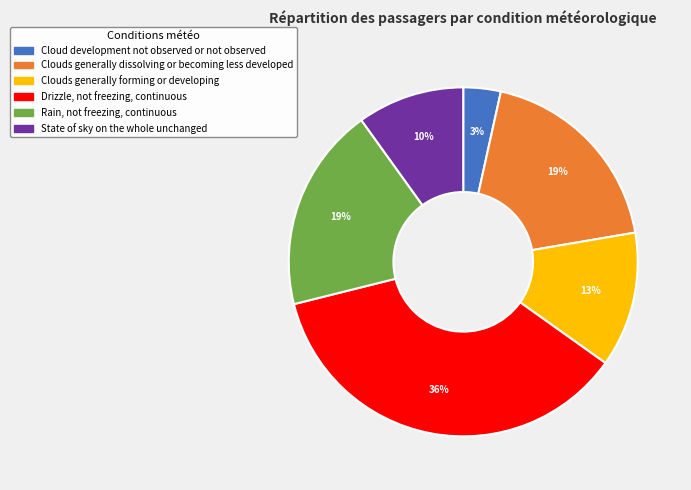

To the nearest percent, what portion does Drizzle, not freezing, continuous represent?

36%